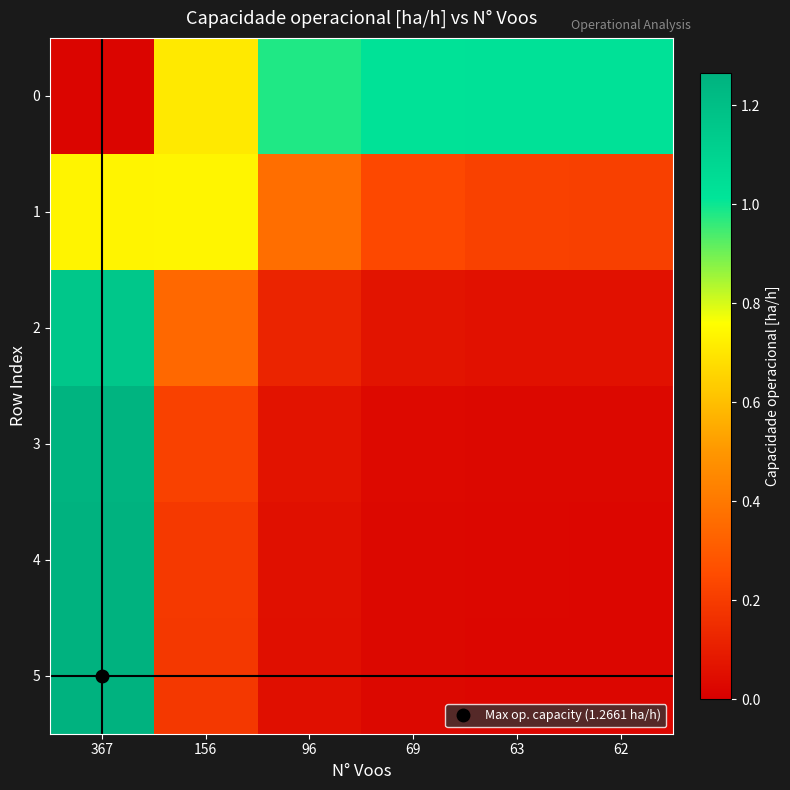

At which category does the chart reach its minimum across all series?

367